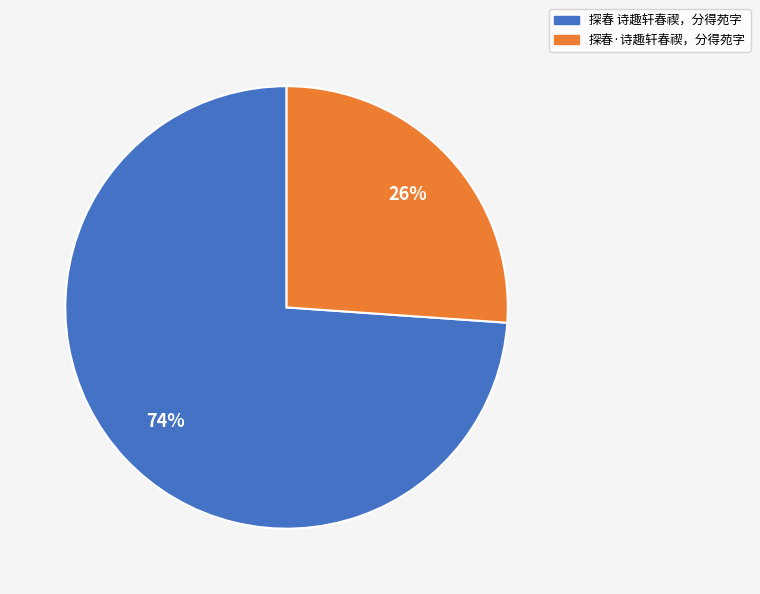

The 探春·诗趣轩春禊，分得苑字 slice represents 26% of the pie. True or false?

True